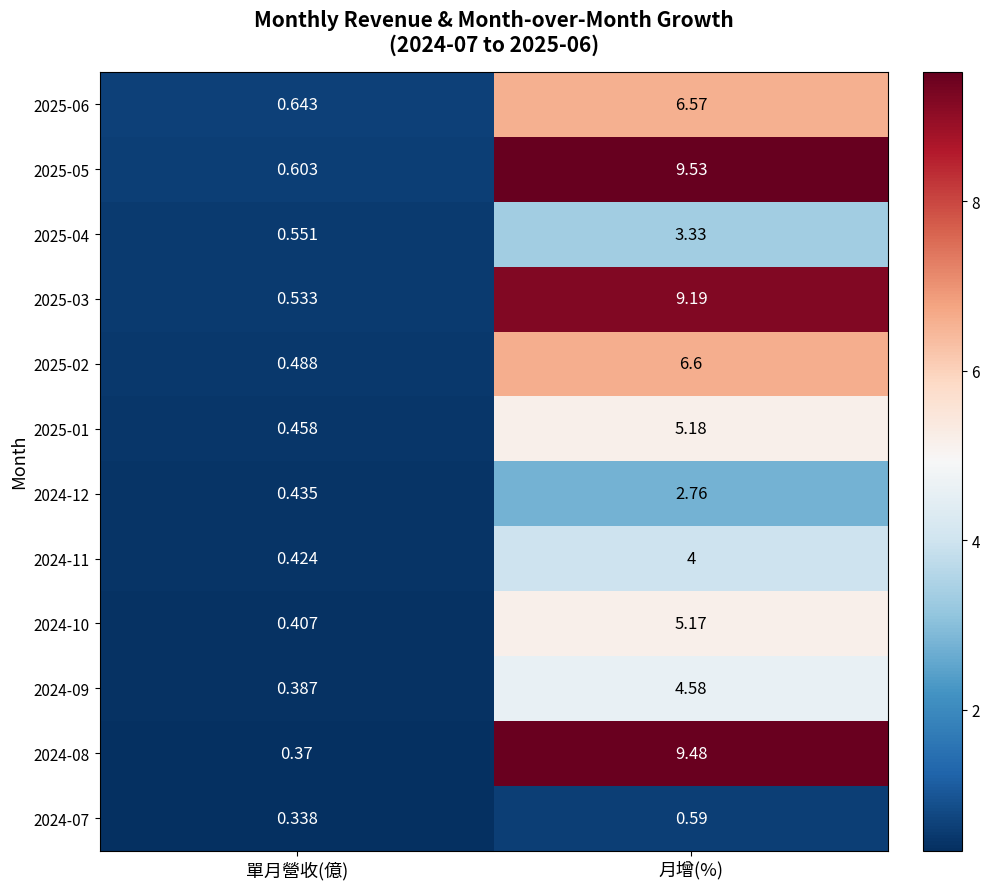

What is the total value across all series at 月增(%)?

67.0